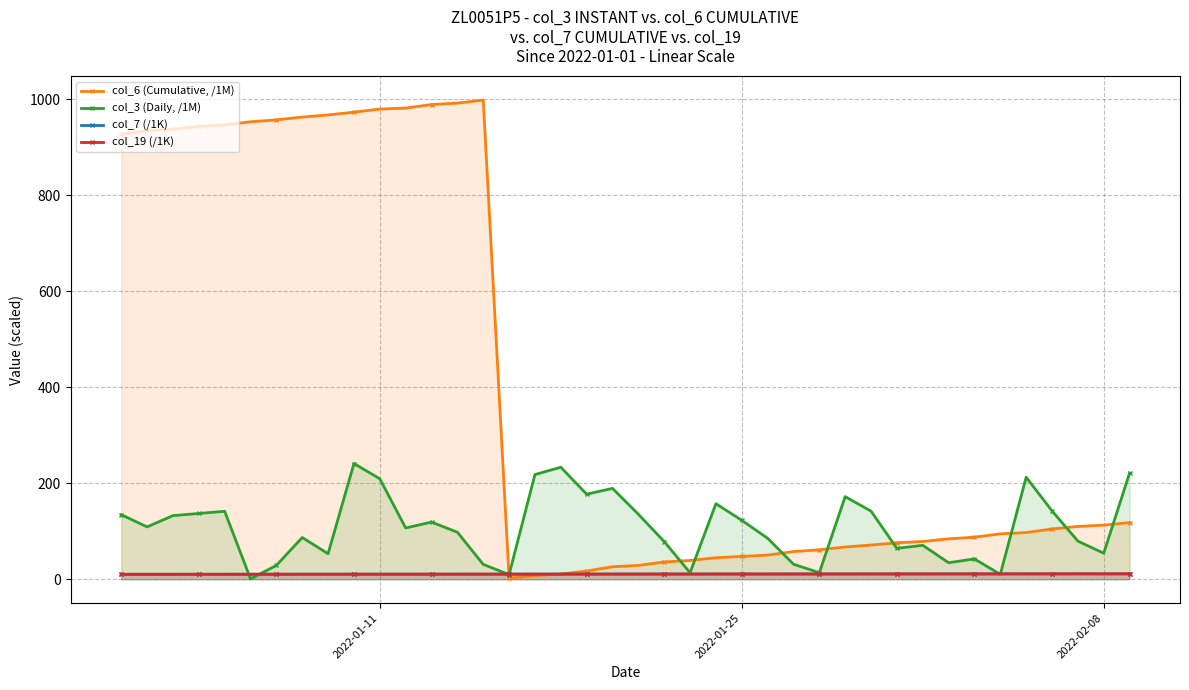

The value of col_6 (Cumulative, /1M) at 2022-01-25 is 47.4. True or false?

True